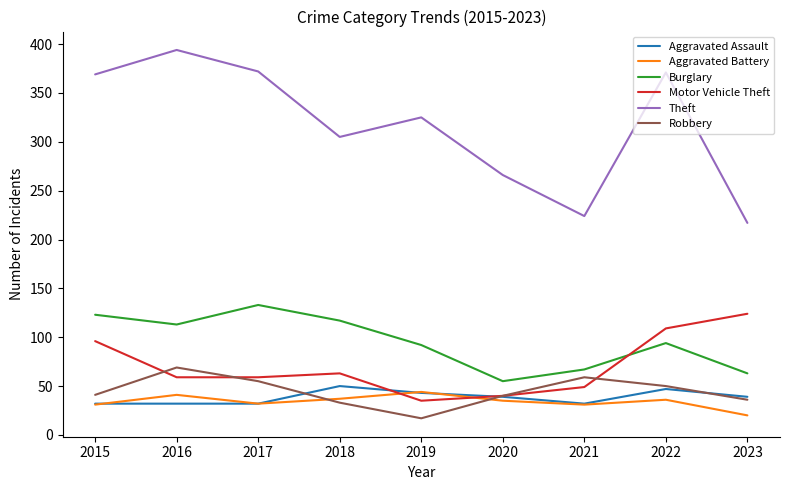

What is the lowest value of the Aggravated Battery series?

20